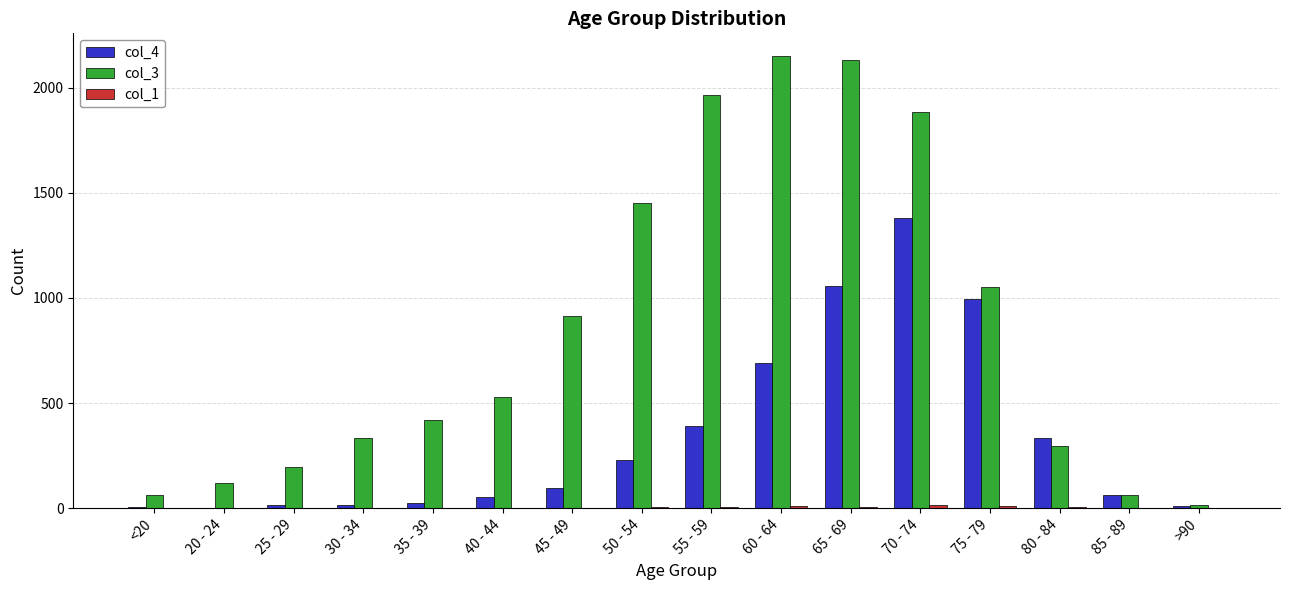

Which series has the largest total across all categories?

col_3